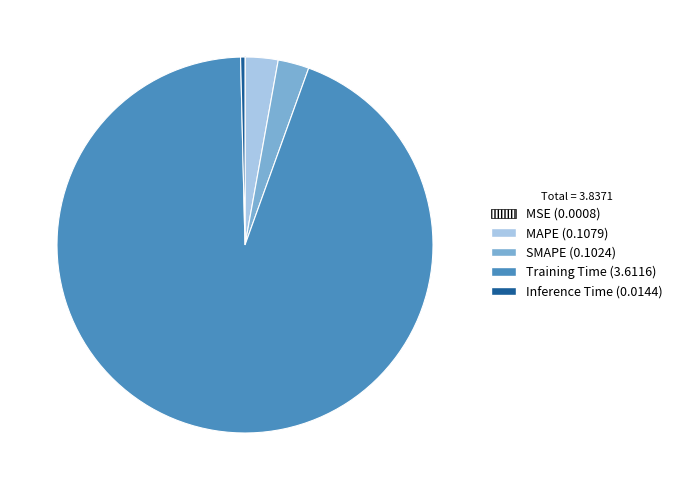

Which slice is the largest?

Training Time